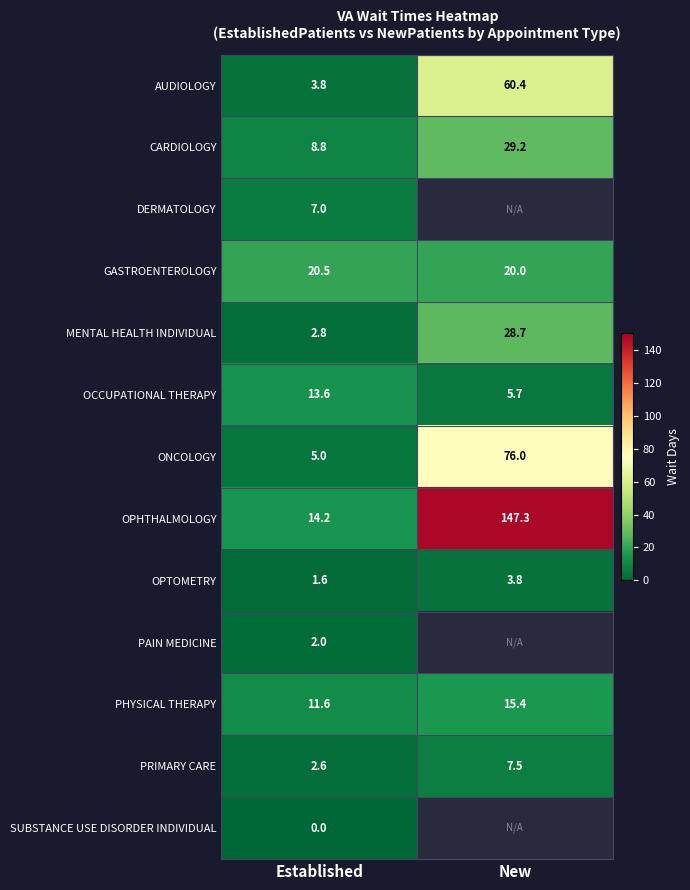

At Established, list the series in order from largest to smallest.

GASTROENTEROLOGY, OPHTHALMOLOGY, OCCUPATIONAL THERAPY, PHYSICAL THERAPY, CARDIOLOGY, DERMATOLOGY, ONCOLOGY, AUDIOLOGY, MENTAL HEALTH INDIVIDUAL, PRIMARY CARE, PAIN MEDICINE, OPTOMETRY, SUBSTANCE USE DISORDER INDIVIDUAL